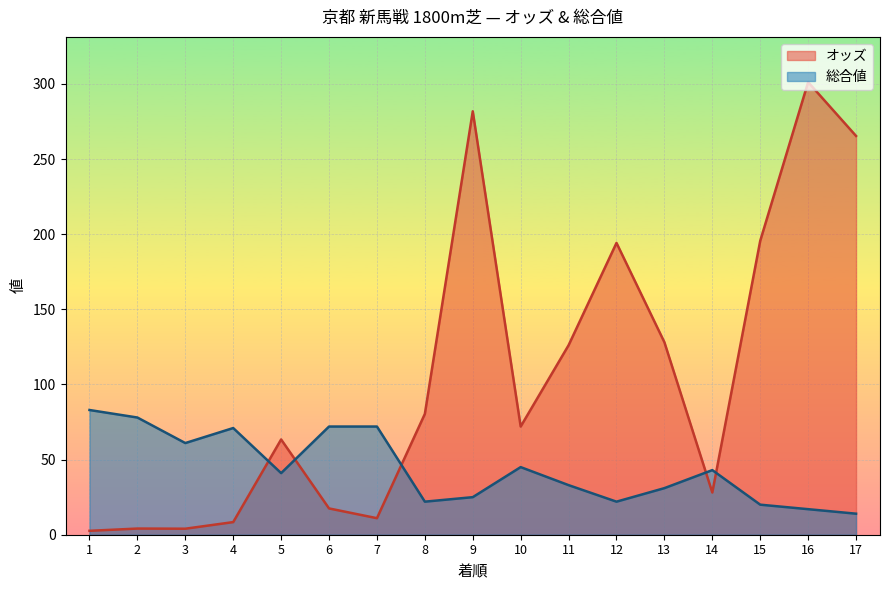

Where do オッズ and 総合値 first cross each other?

4 and 5